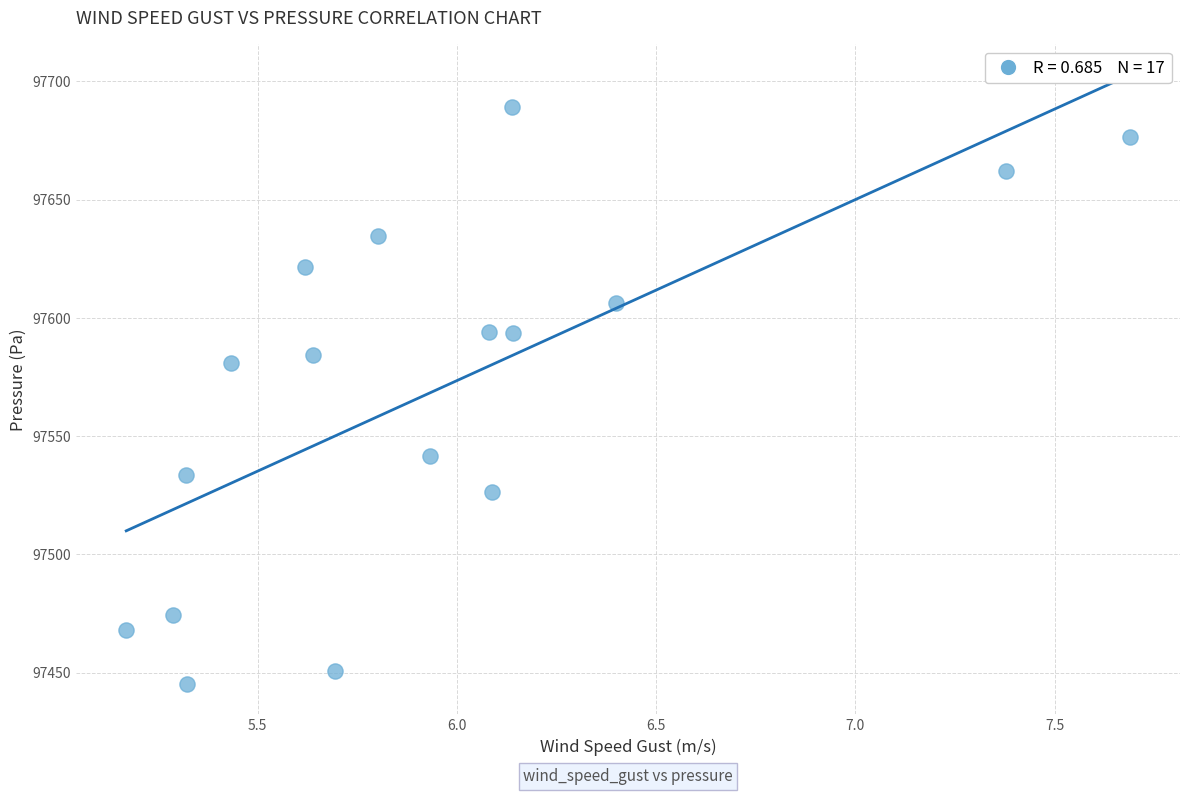

What Y value in the scatter plot is closest to 97567?

97581.1